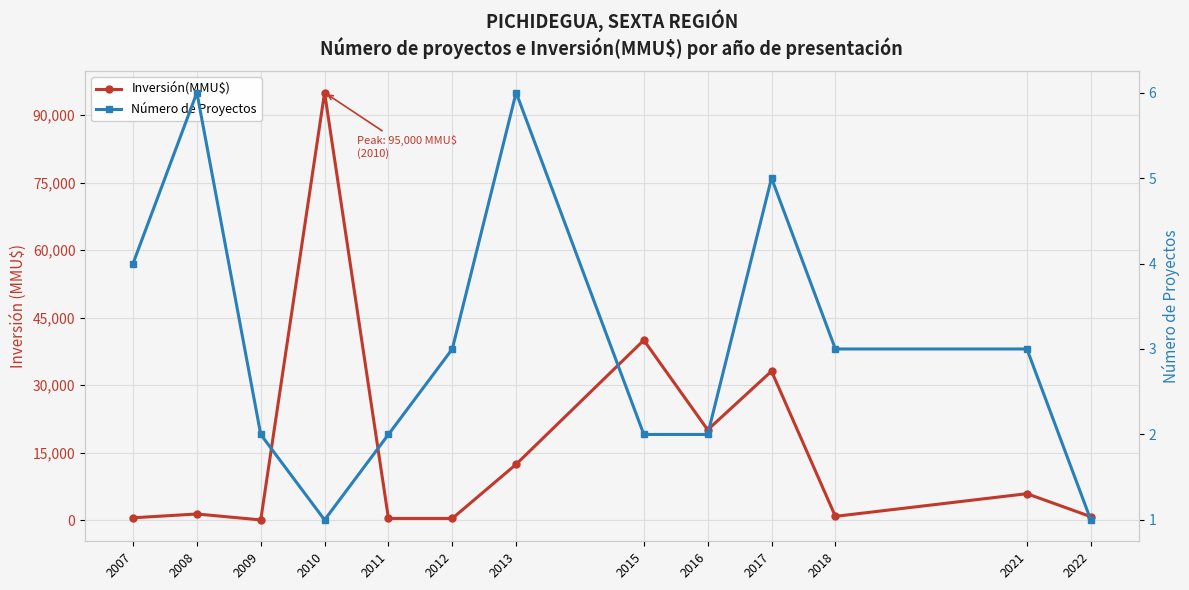

Reading left to right, what are all the values shown in this chart?

Inversión(MMU$): 545	1389	72	95000	400	400	12432	40000	20085	33116	864	5900	800
Número de Proyectos: 4	6	2	1	2	3	6	2	2	5	3	3	1